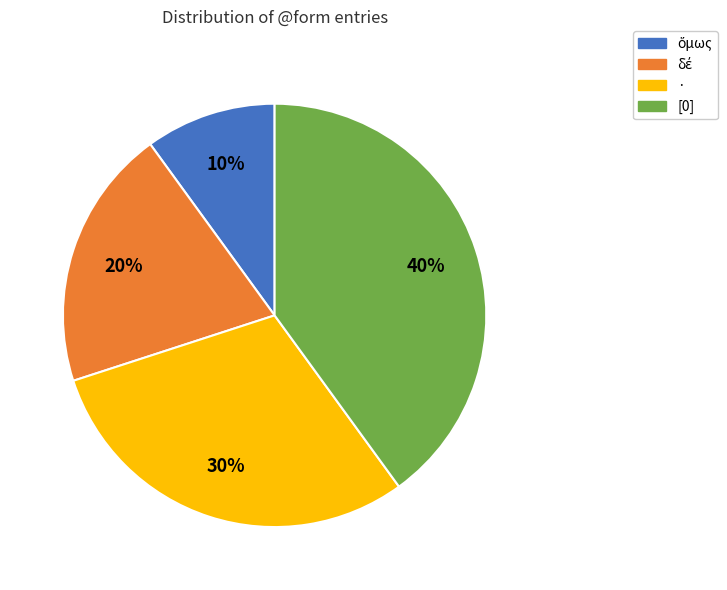

Which slice is the largest?

[0]